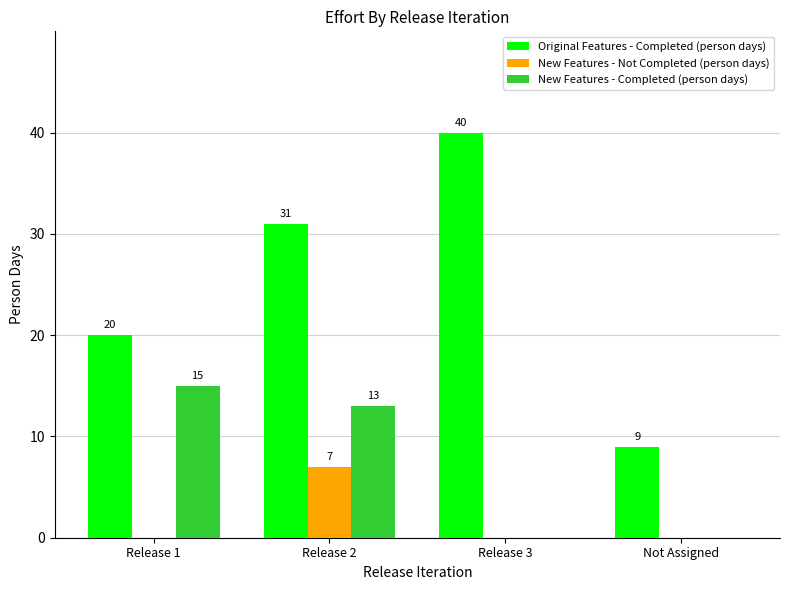

Reading left to right, what are all the values shown in this chart?

Original Features - Completed (person days): Release 1=20	Release 2=31	Release 3=40	Not Assigned=9
New Features - Not Completed (person days): Release 1=0	Release 2=7	Release 3=0	Not Assigned=0
New Features - Completed (person days): Release 1=15	Release 2=13	Release 3=0	Not Assigned=0